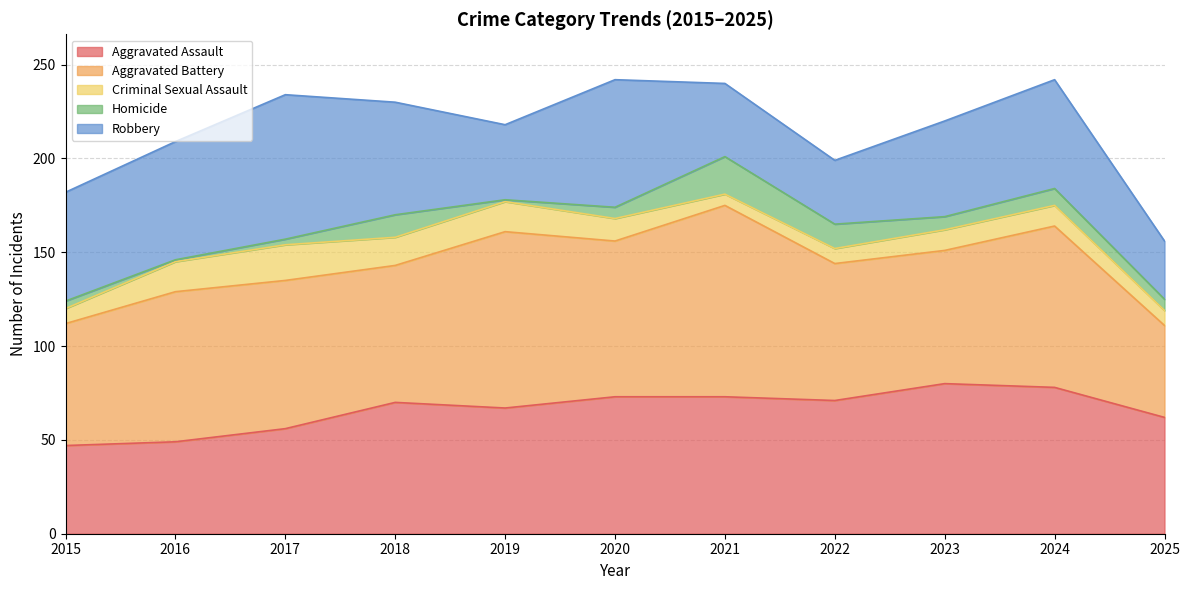

What is the difference between the maximum and minimum values in the Criminal Sexual Assault series?

13